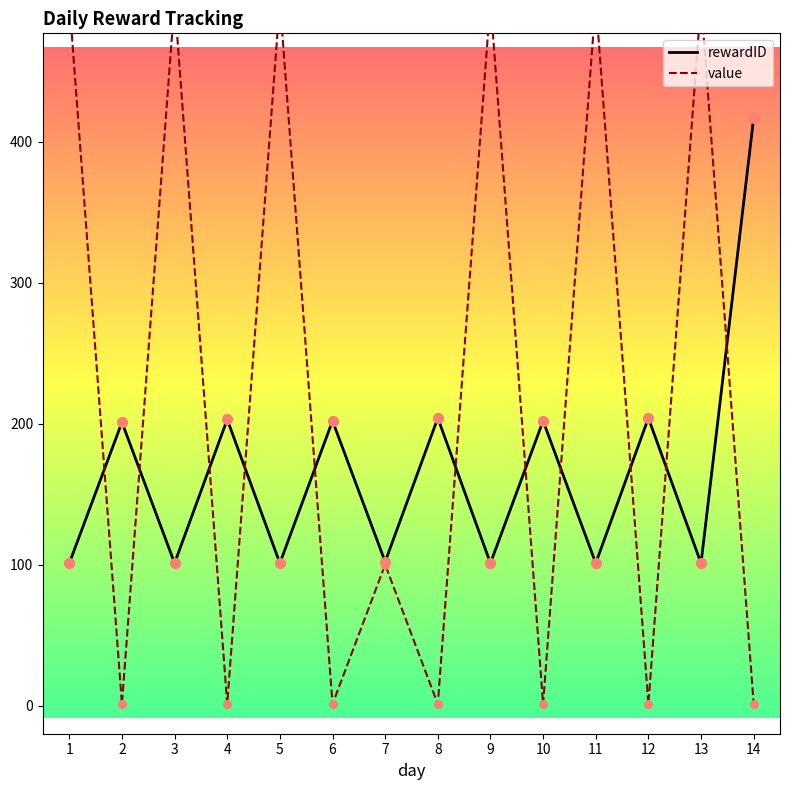

Is the value of rewardID at 1 greater than the value of value at 14?

Yes